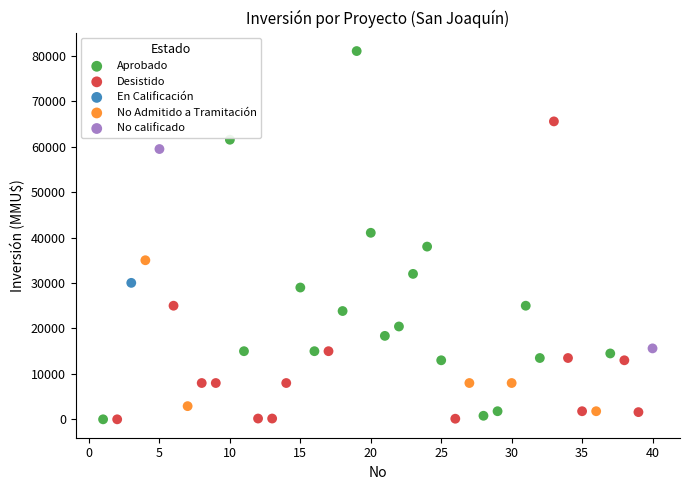

What are all the series names shown in the legend?

Aprobado, Desistido, En Calificación, No Admitido a Tramitación, No calificado